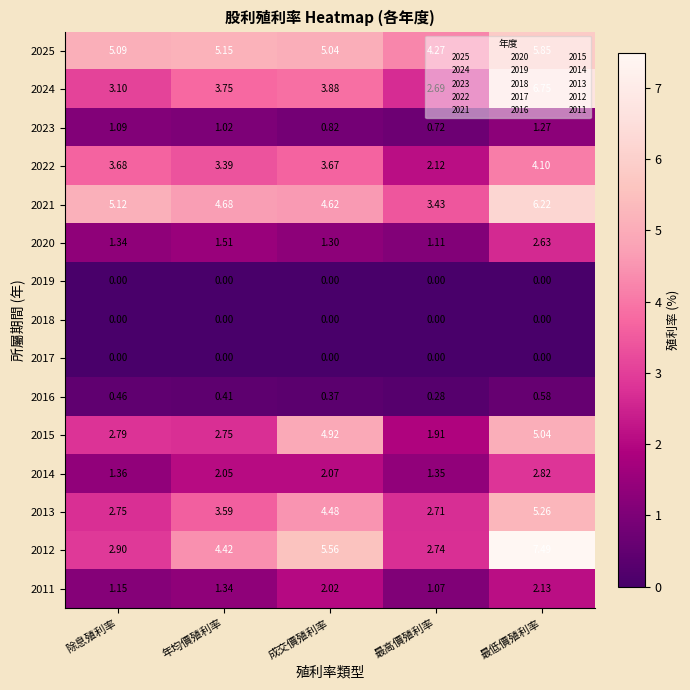

At which category is the sum across all series the highest?

最低價殖利率